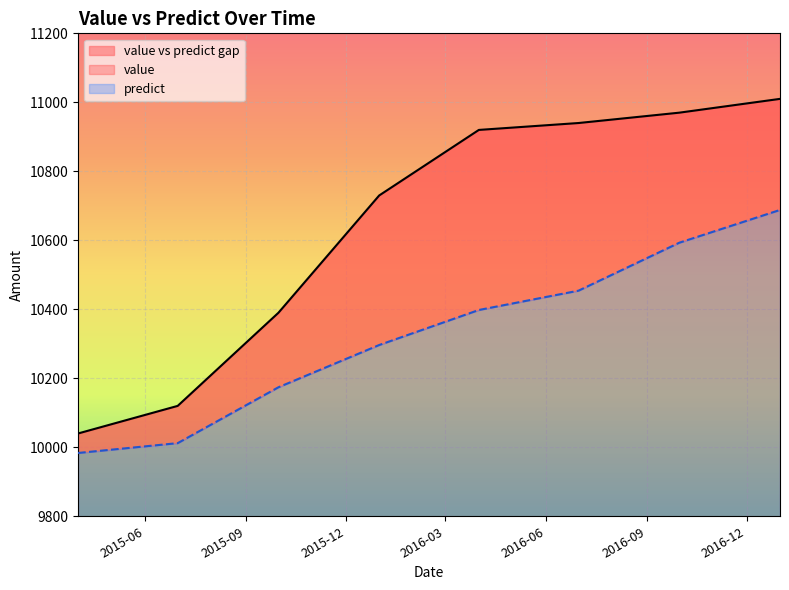

Does the chart display data point markers on the line(s)?

No